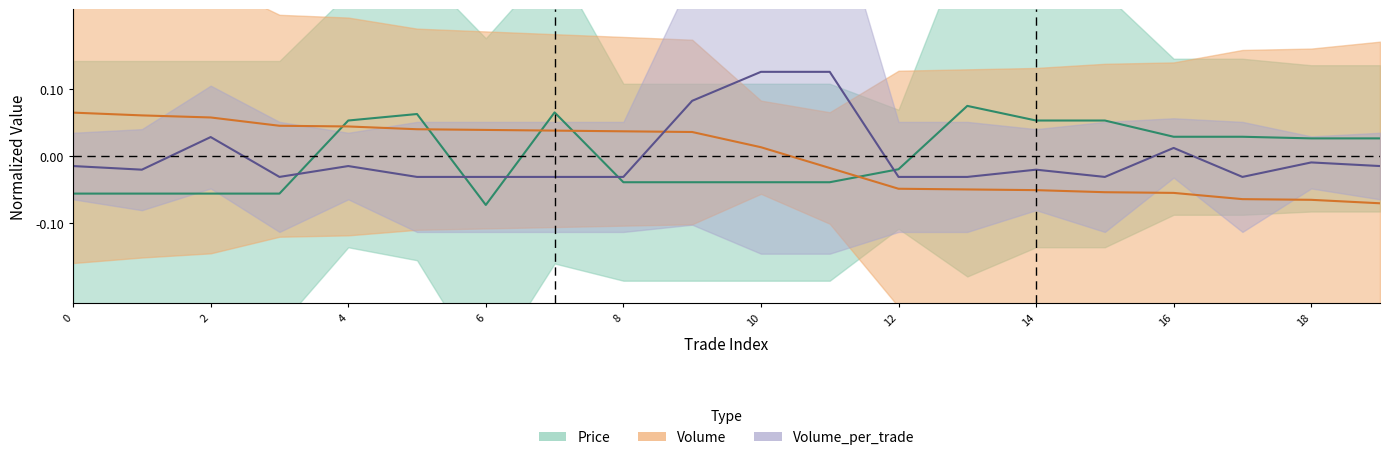

What is the maximum value for Volume?

0.1